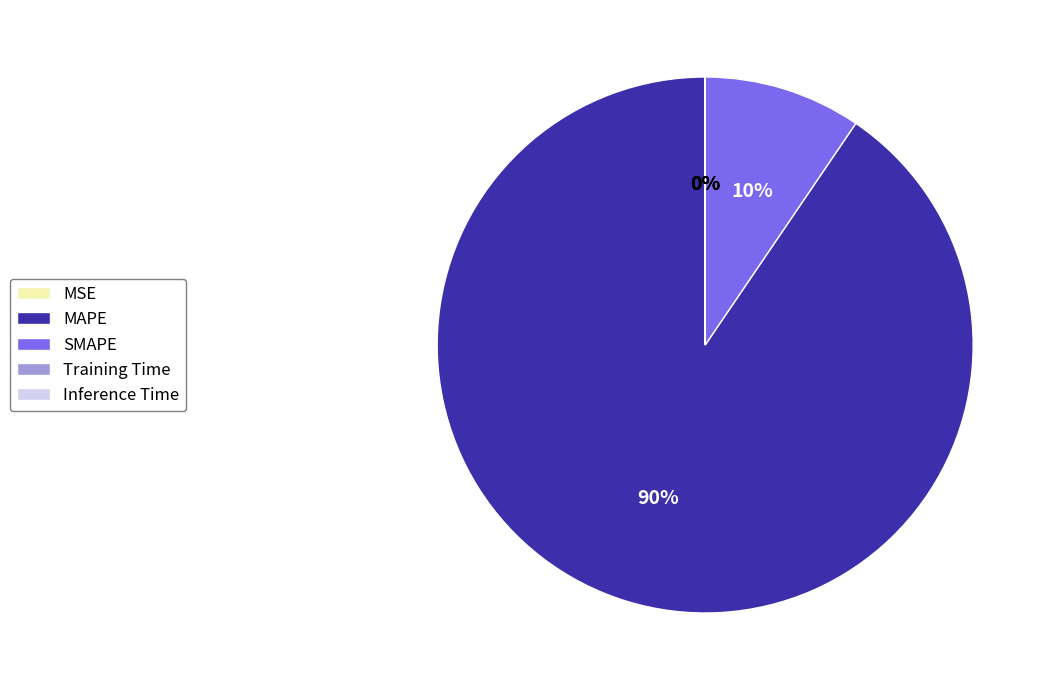

Which slice is the largest?

MAPE